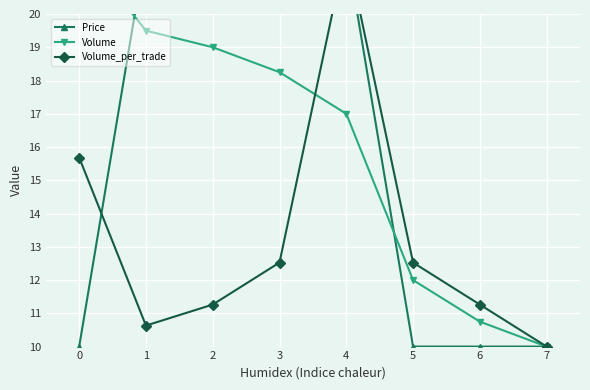

Where do Volume_per_trade and Volume first cross each other?

3 and 4